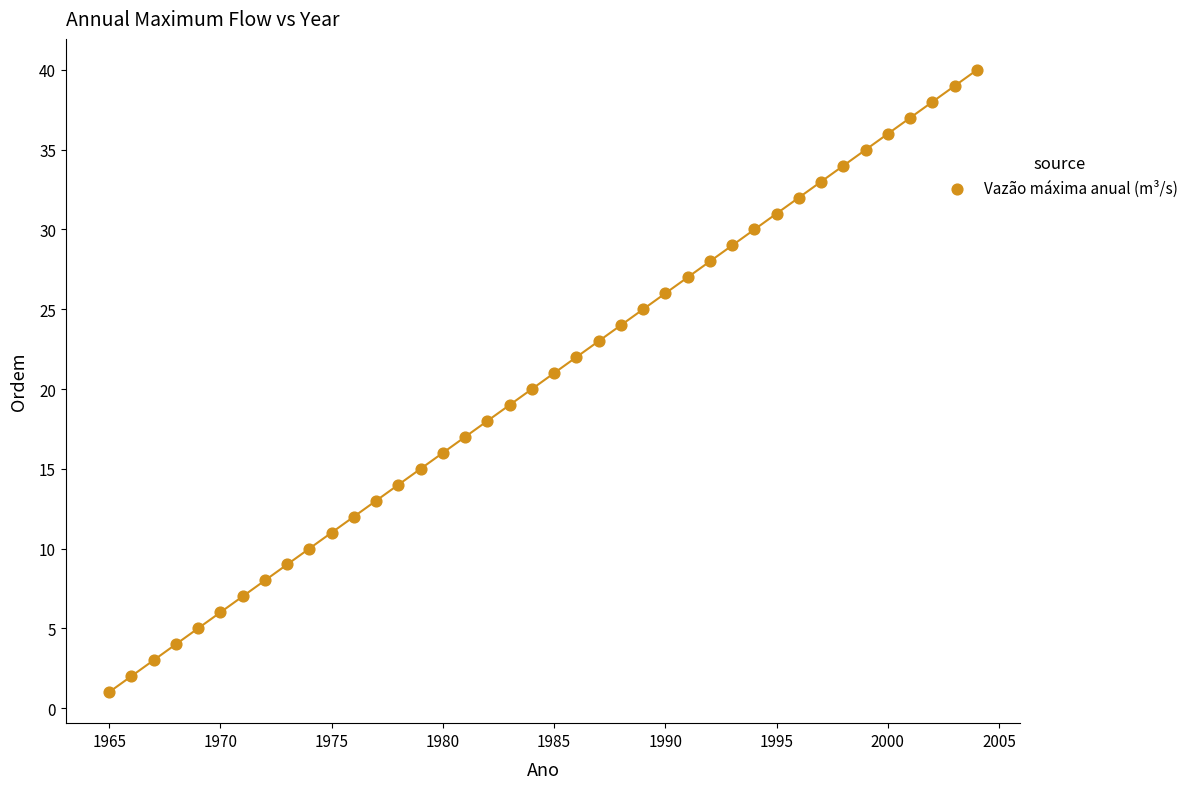

What is the range of X values (max minus min)?

39